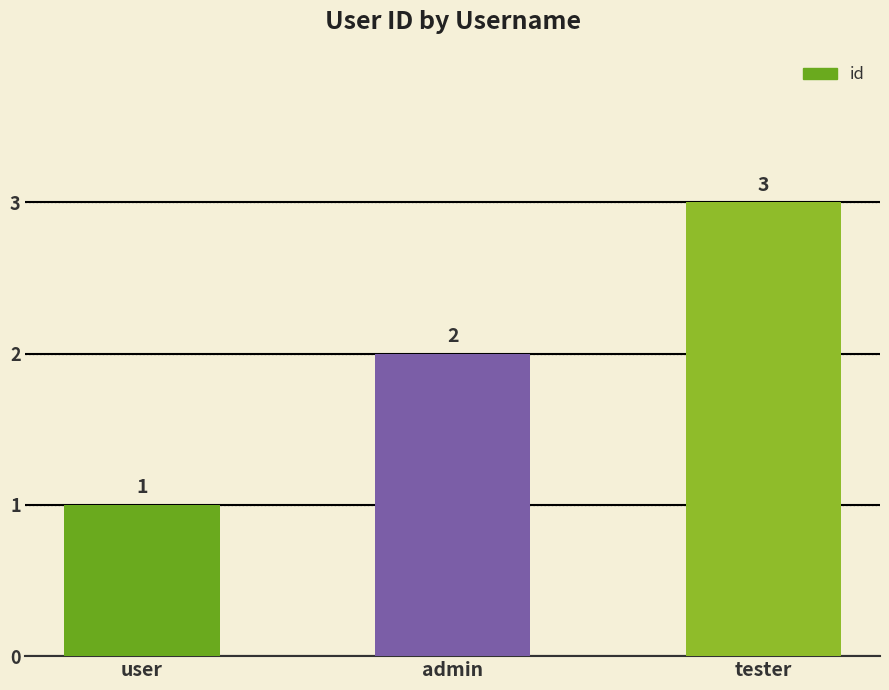

What is the value of the 1st bar from the left?

1